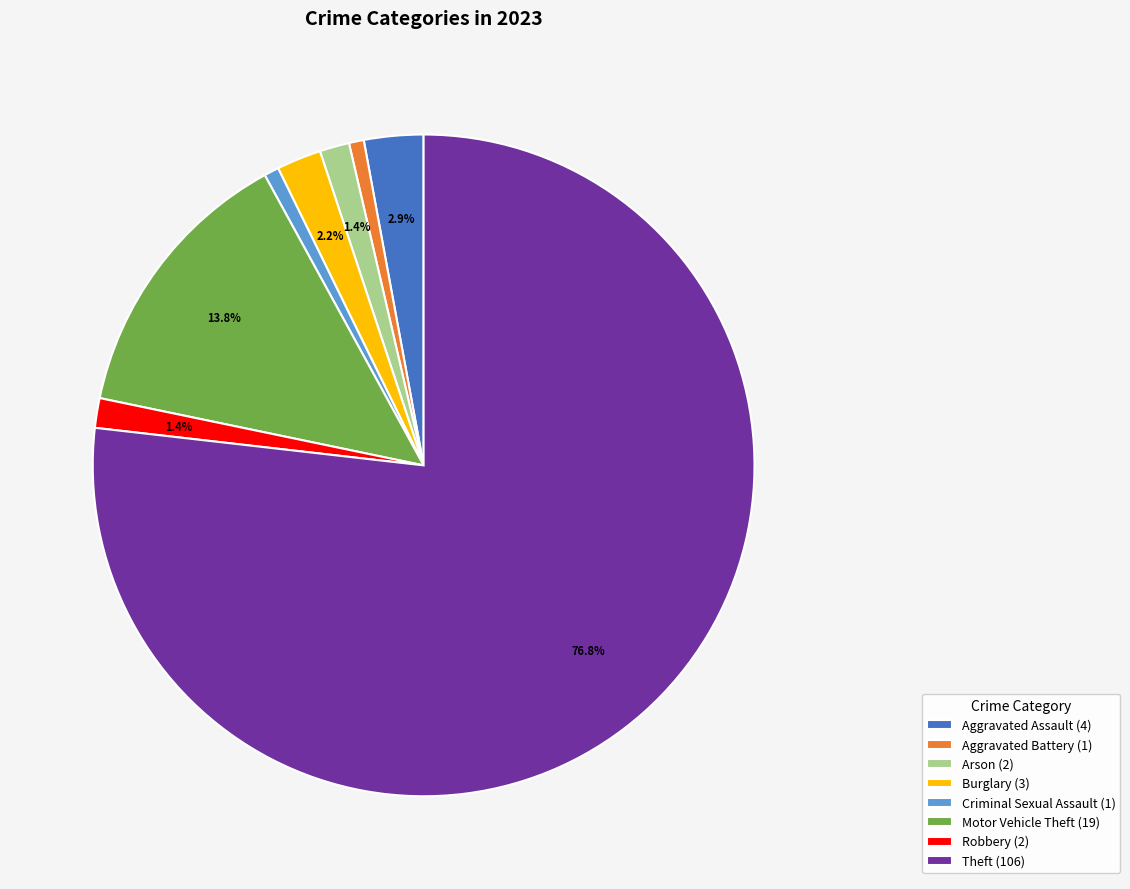

What portion of the pie excludes Motor Vehicle Theft?

86.2%